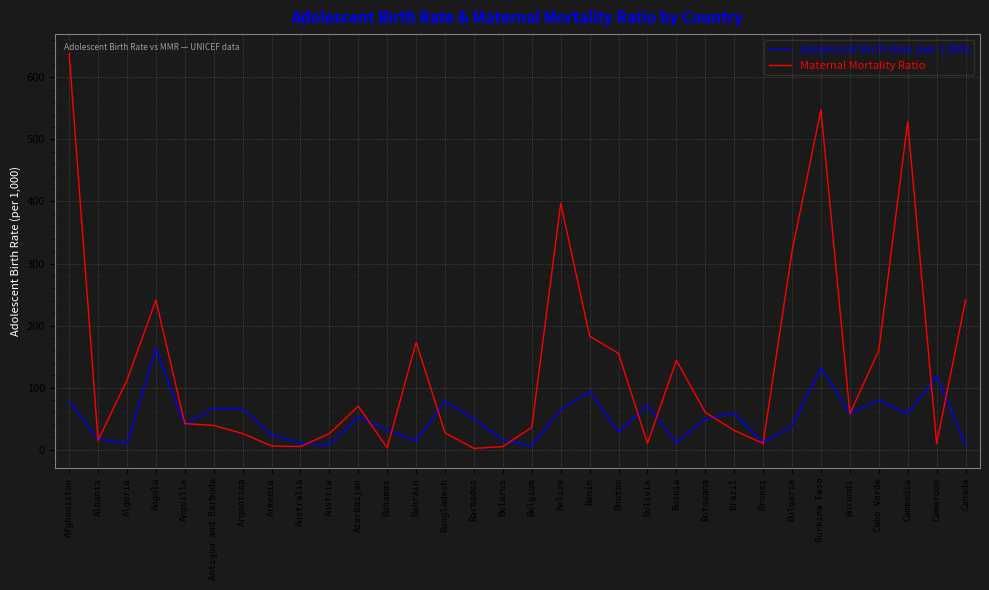

How many distinct data groups are displayed?

2